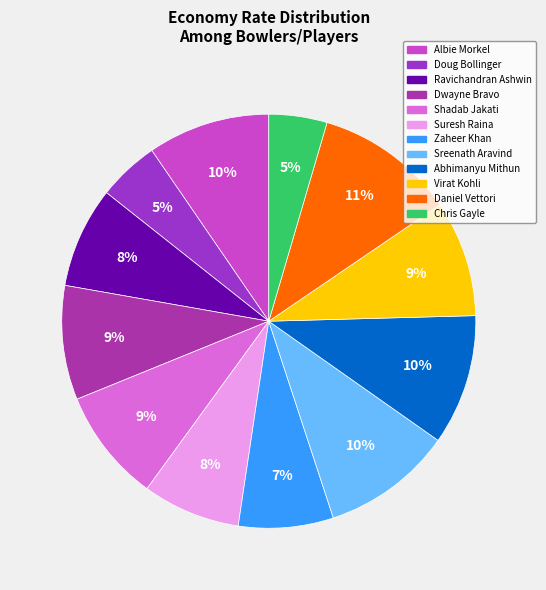

To the nearest percent, what portion does Daniel Vettori represent?

11%